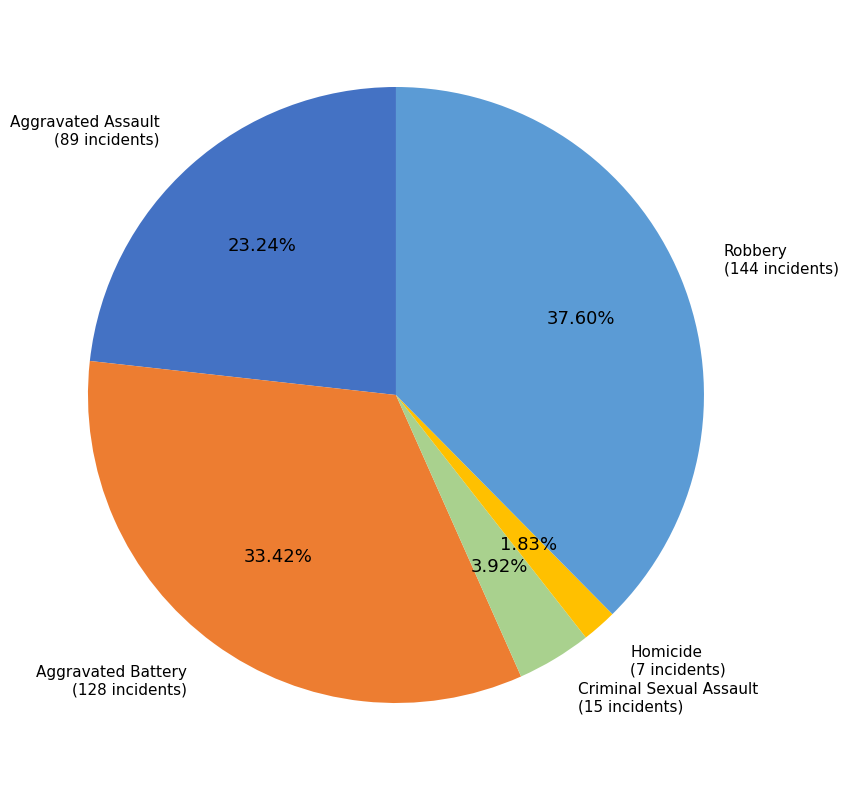

Rank the categories by value from highest to lowest.

Robbery, Aggravated Battery, Aggravated Assault, Criminal Sexual Assault, Homicide